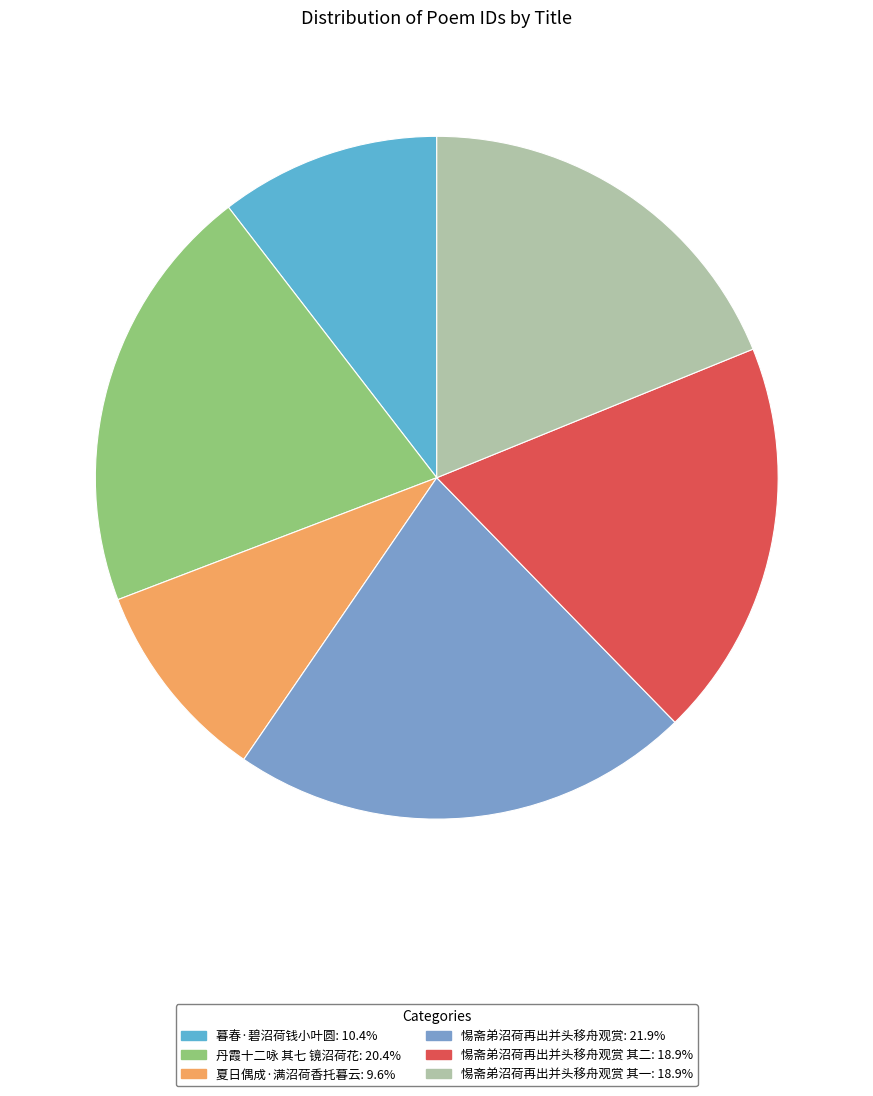

Approximately how many times larger is the value at 惕斋弟沼荷再出并头移舟观赏 其一: 18.9% compared to 暮春·碧沼荷钱小叶圆: 10.4%?

1.8